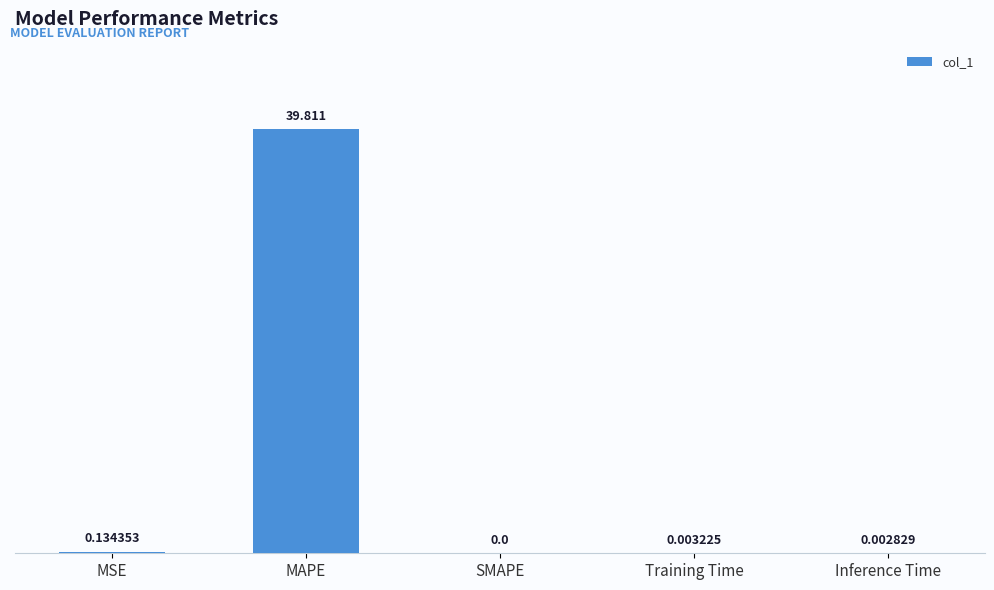

What is the change in value from MSE to Inference Time?

-0.1